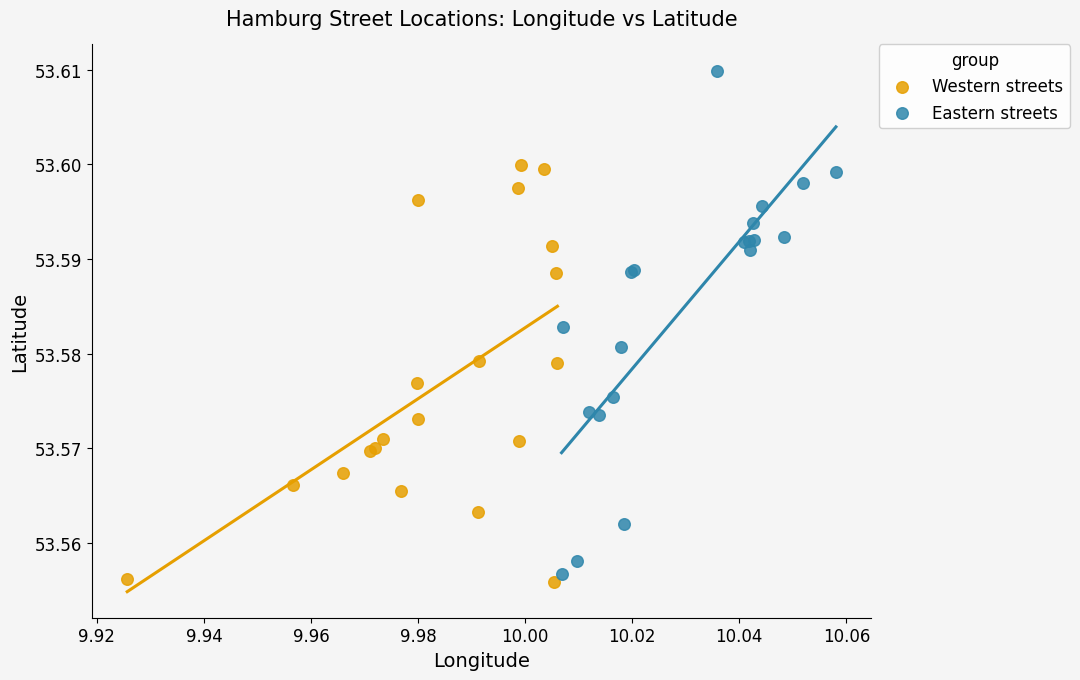

Which series reaches the maximum Y coordinate?

Eastern streets